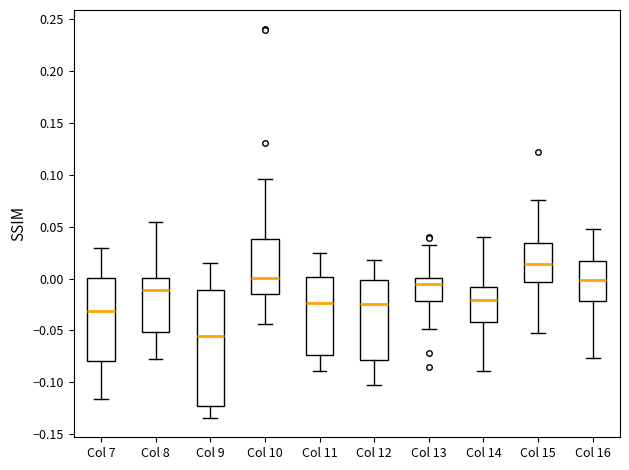

Reading left to right, transcribe this box plot: for each box, give where its median line is, the range the box spans, and where its two whiskers end, as read against the y-axis. The values are not printed on the chart, so give them approximately, as read against the axis.

Col 7: median -0.030, box -0.080 to 0.000, whiskers -0.115 to 0.030
Col 8: median -0.010, box -0.050 to 0.000, whiskers -0.080 to 0.055
Col 9: median -0.055, box -0.125 to -0.010, whiskers -0.135 to 0.015
Col 10: median 0.000, box -0.015 to 0.040, whiskers -0.045 to 0.095
Col 11: median -0.025, box -0.075 to 0.000, whiskers -0.090 to 0.025
Col 12: median -0.025, box -0.080 to 0.000, whiskers -0.105 to 0.020
Col 13: median -0.005, box -0.020 to 0.000, whiskers -0.050 to 0.035
Col 14: median -0.020, box -0.040 to -0.010, whiskers -0.090 to 0.040
Col 15: median 0.015, box -0.005 to 0.035, whiskers -0.050 to 0.075
Col 16: median 0.000, box -0.020 to 0.015, whiskers -0.075 to 0.045